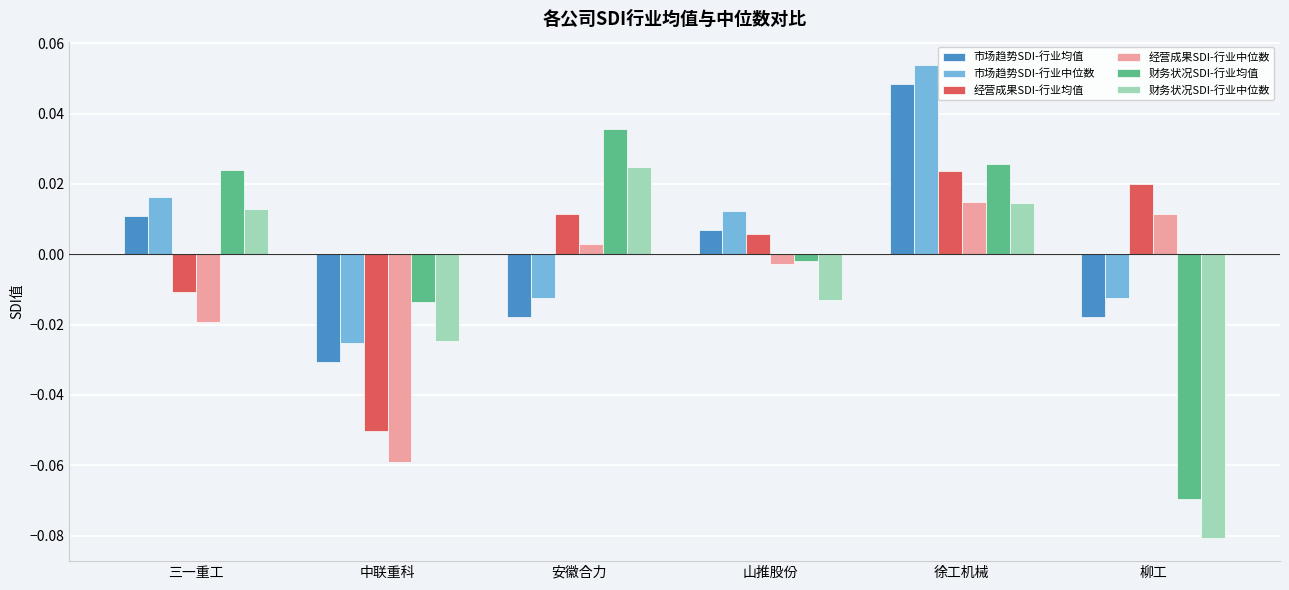

What is the label of the 2nd bar from the left?

中联重科